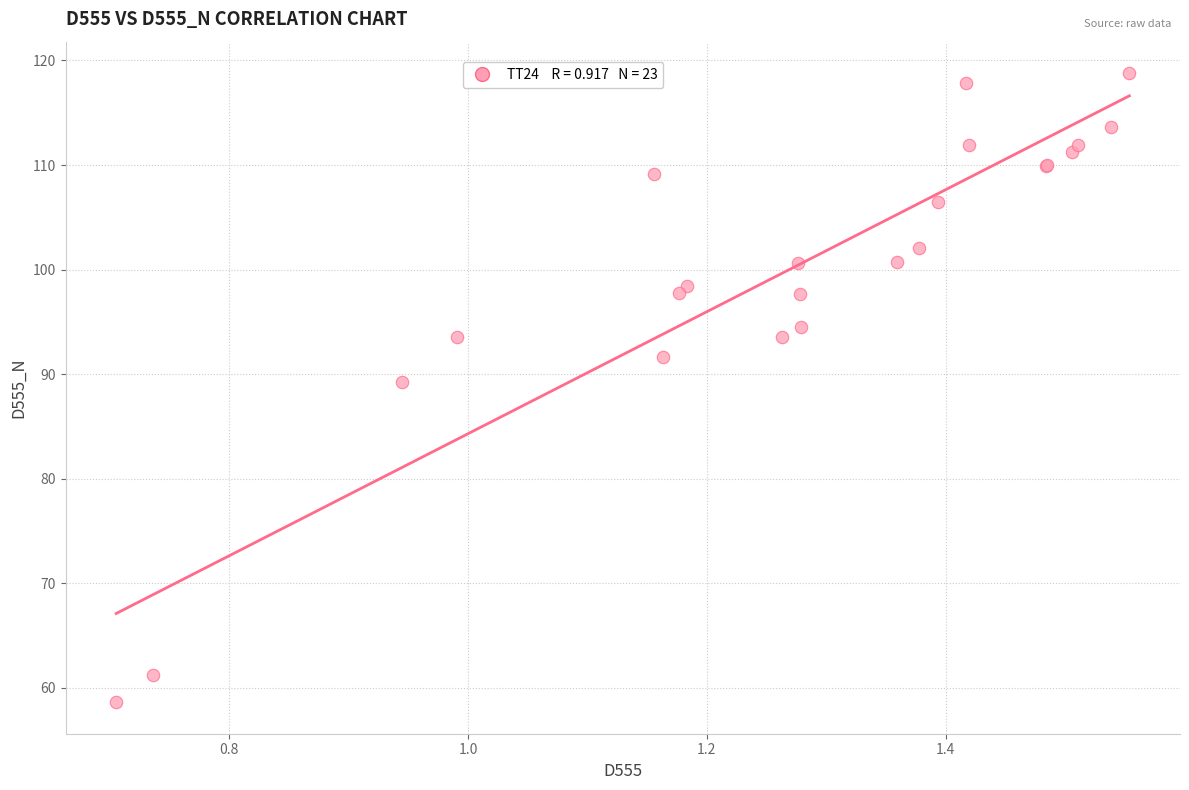

What Y value in the scatter plot is closest to 88?

89.2